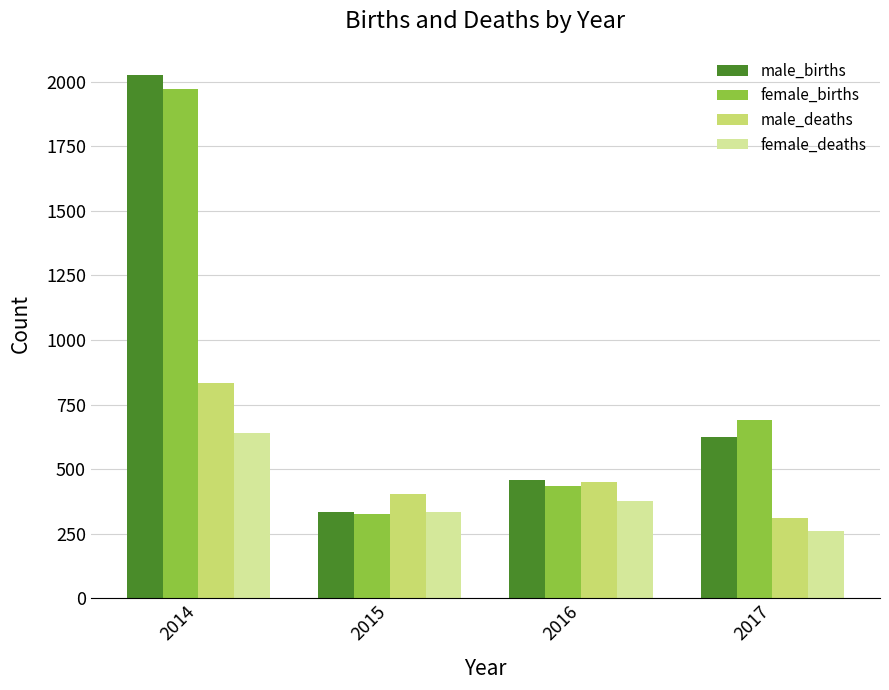

What is the difference between the maximum and minimum values in the female_deaths series?

379